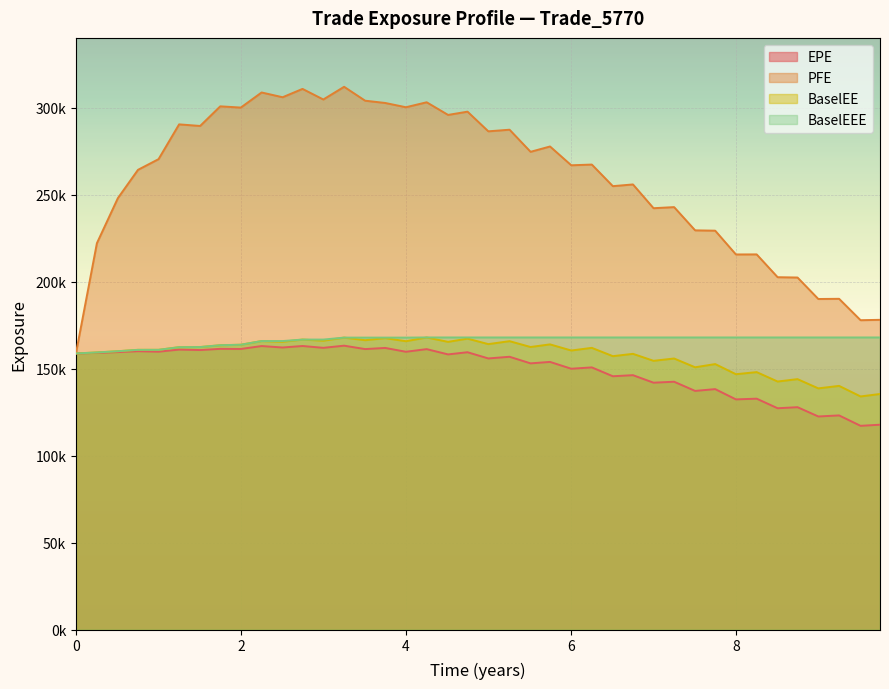

Rank the series by their maximum value, from highest to lowest.

PFE, BaselEE, BaselEEE, EPE